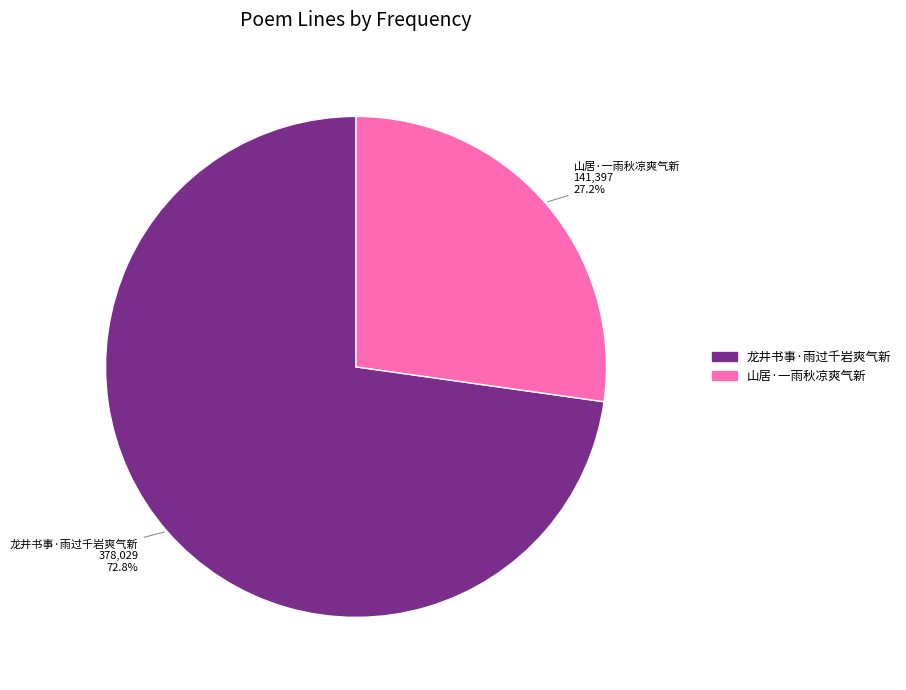

Is it true that 龙井书事·雨过千岩爽气新 is 62% of the pie?

False